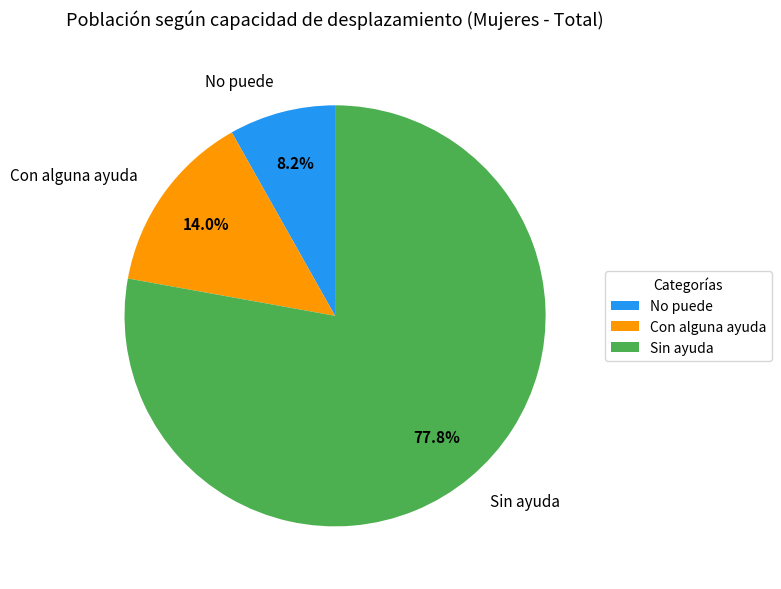

How much of the chart is everything except No puede?

91.8%